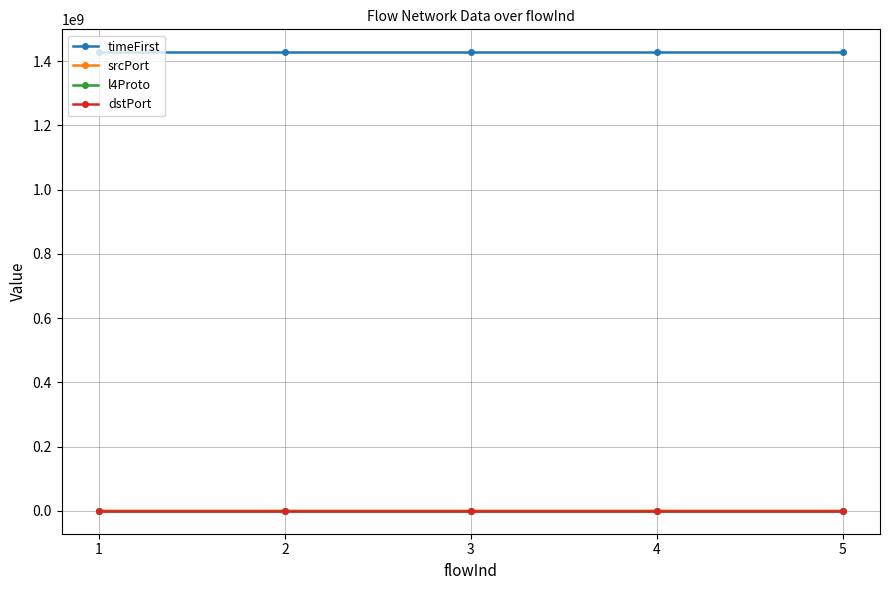

True or false: srcPort and timeFirst cross at least once.

False